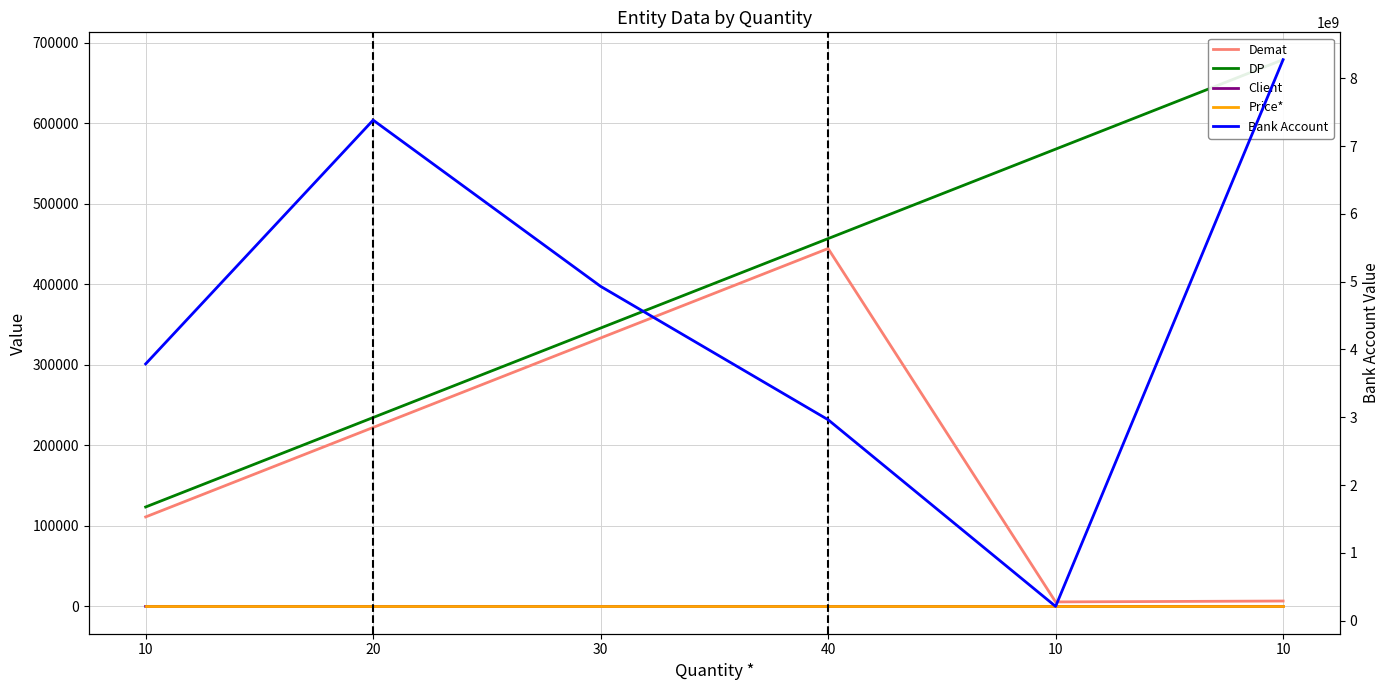

The value of Client at 40 is 2. True or false?

False